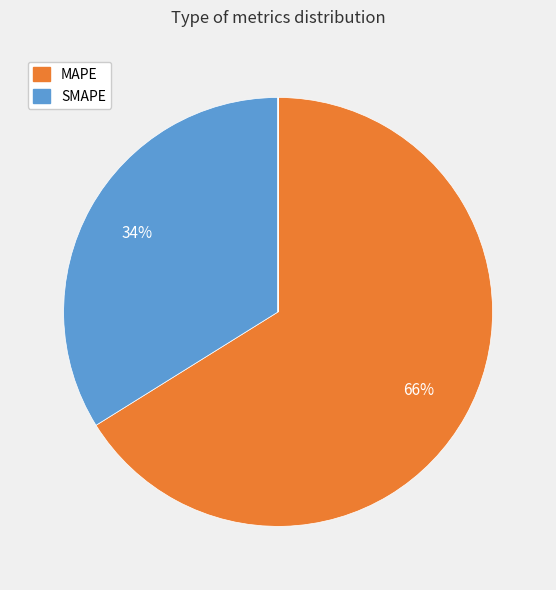

Is there any slice that represents more than half of the pie?

Yes